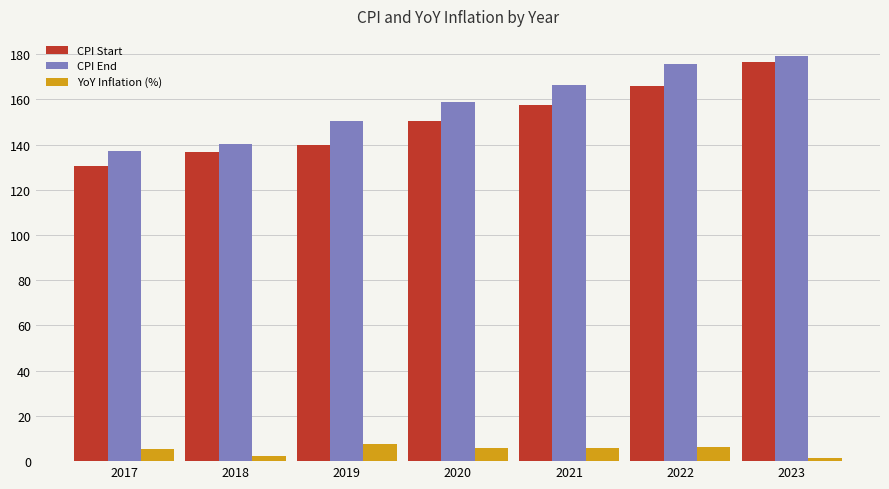

What is the sum of all CPI Start values?

1056.5